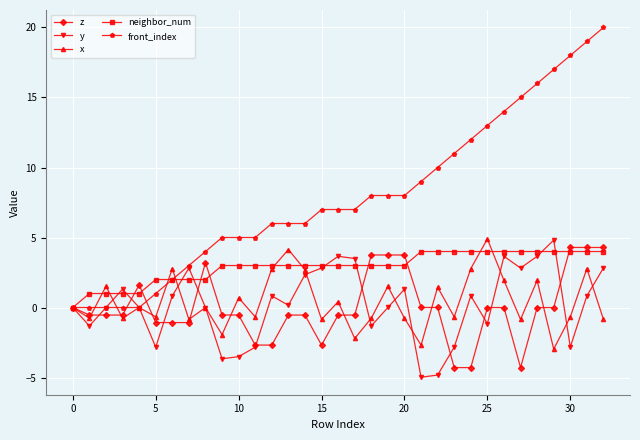

True or false: x has more than 1 points higher than both neighbors.

True